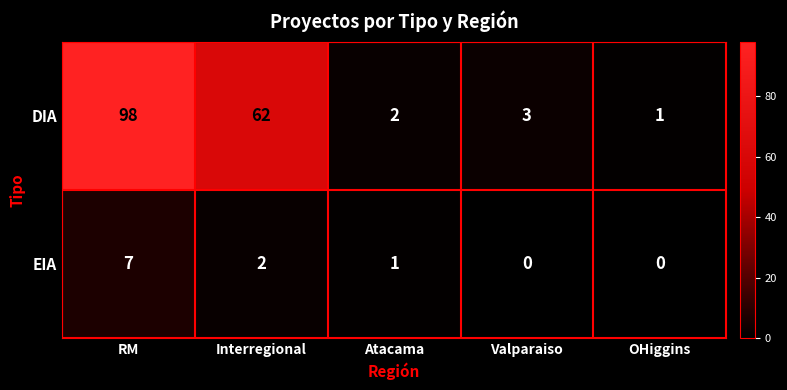

At OHiggins, list the series in order from largest to smallest.

DIA, EIA